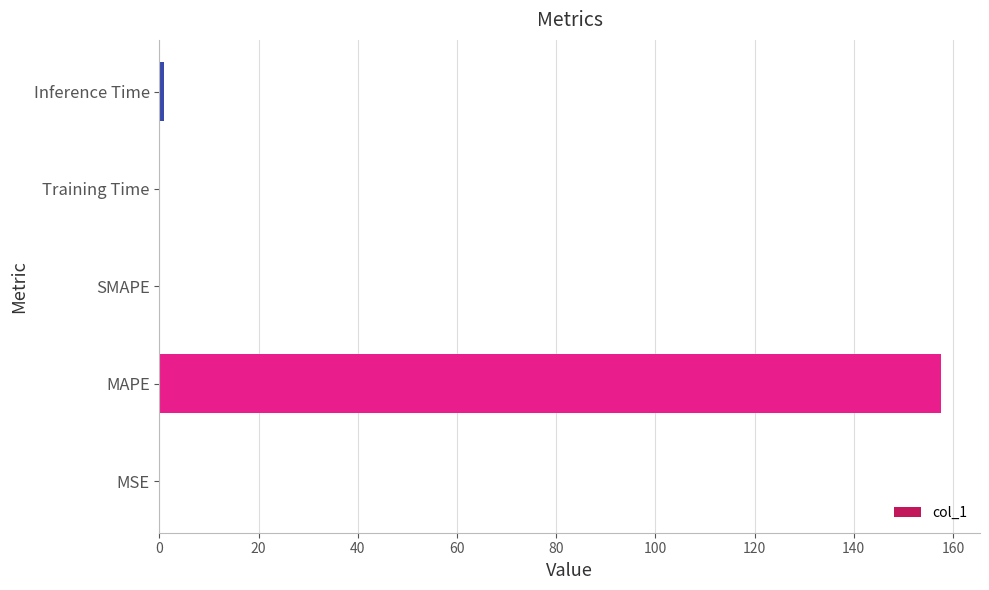

Which has a higher value, MAPE or SMAPE?

MAPE